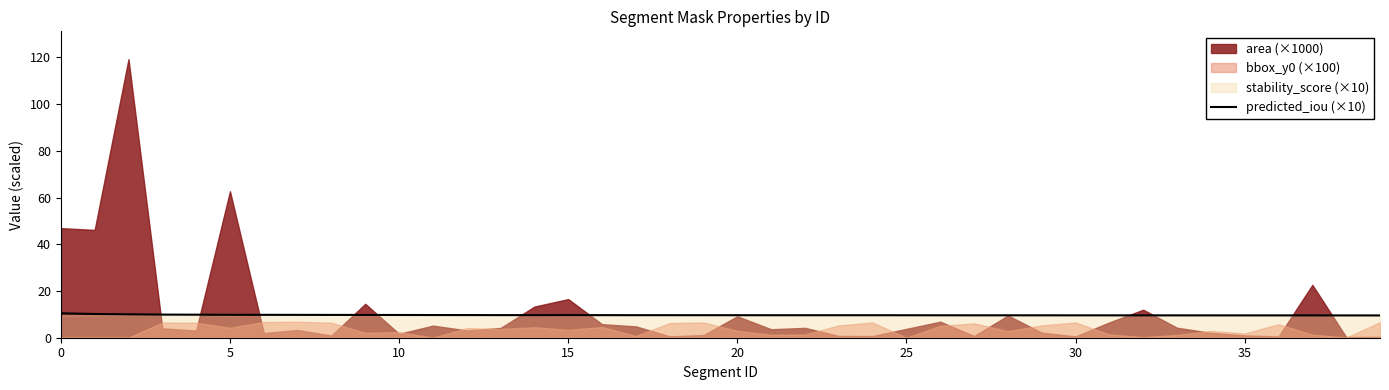

The value of predicted_iou (×10) at 20 is 9.6. True or false?

True